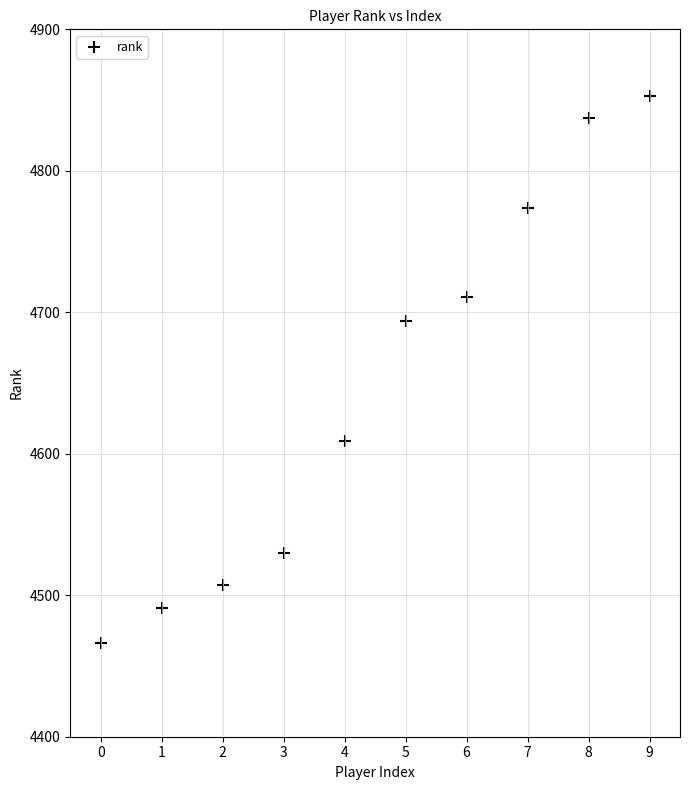

What Y value in the scatter plot is closest to 4659?

4694